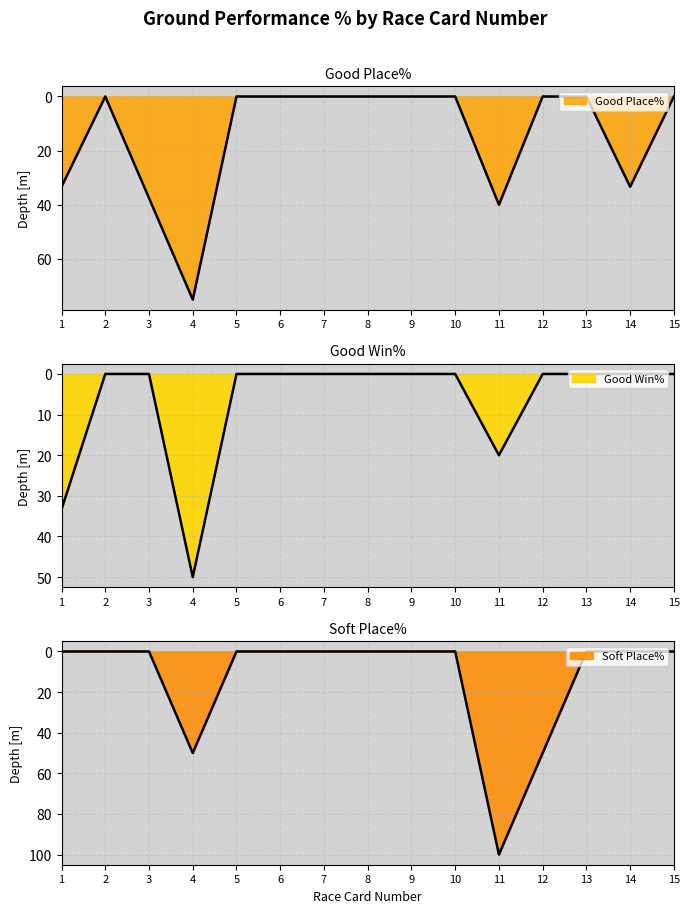

Does the chart display data point markers on the line(s)?

No